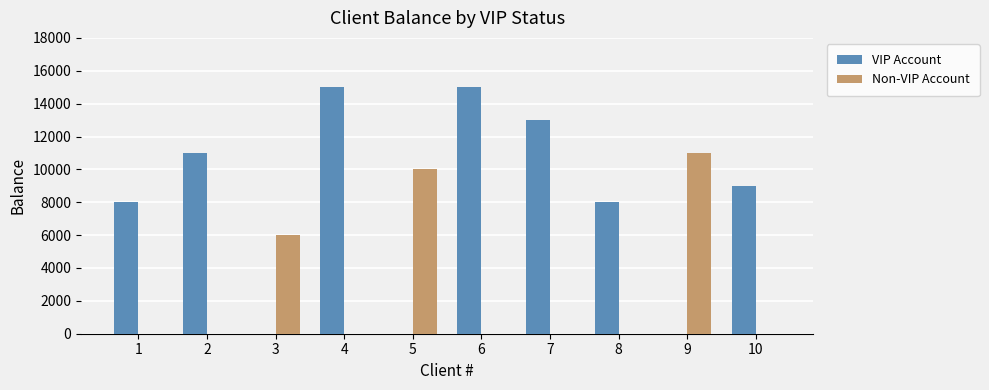

How many data points does each series have?

10